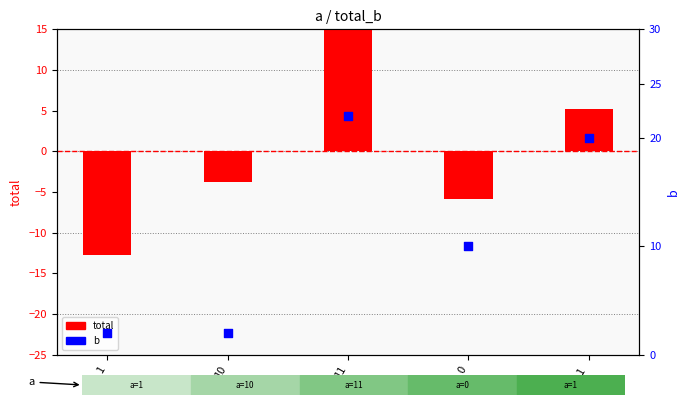

At how many categories does at least one series exceed 20?

1